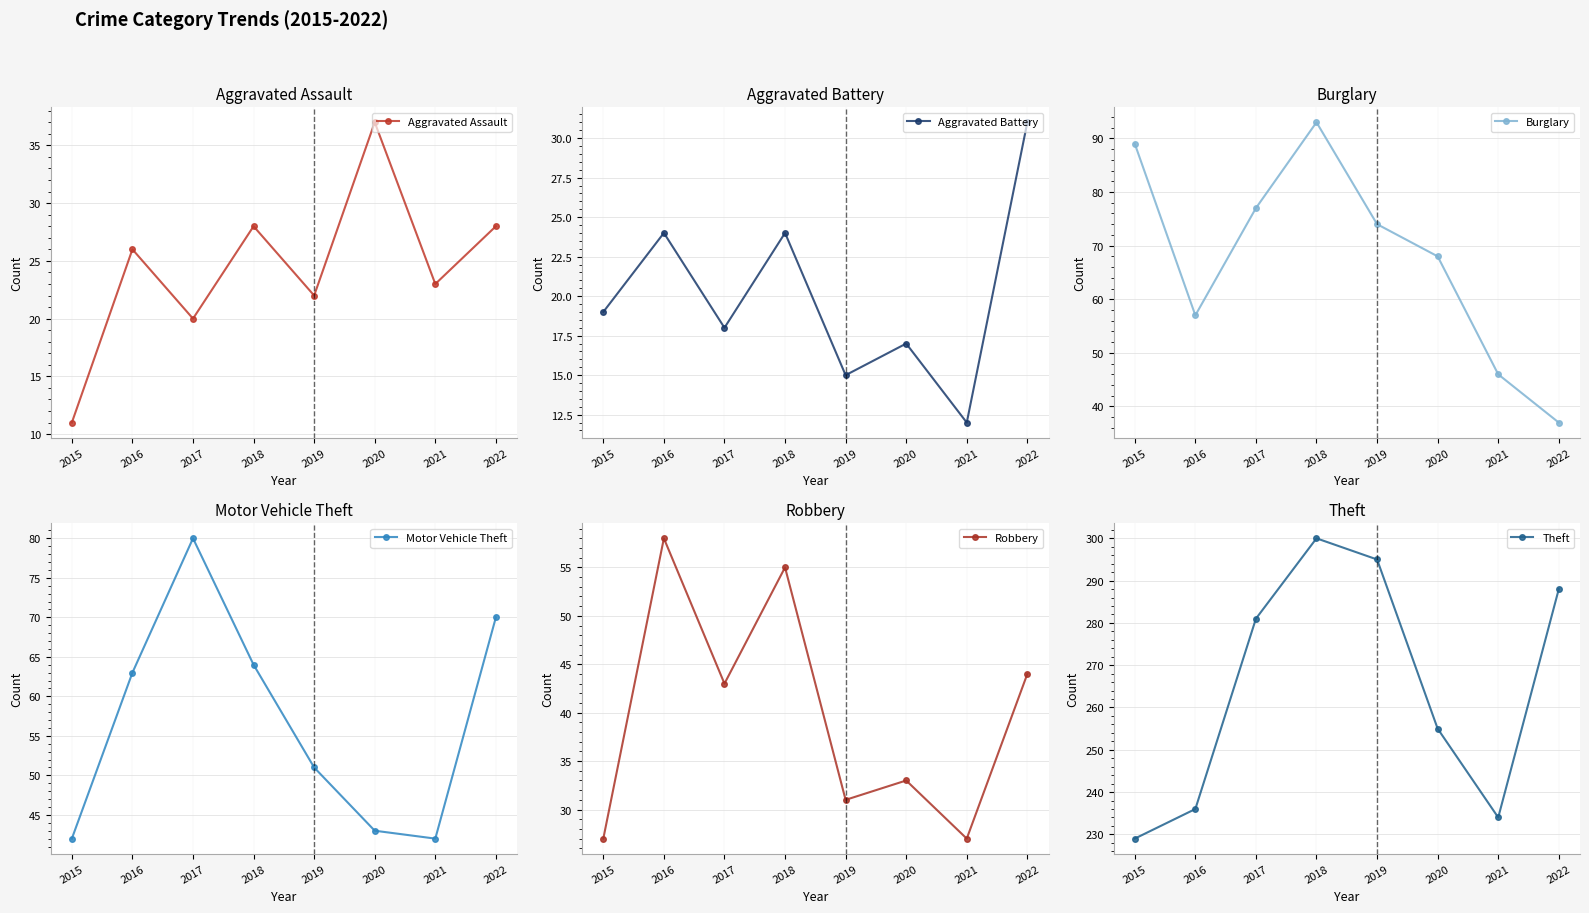

True or false: Aggravated Assault and Burglary intersect in this chart.

False